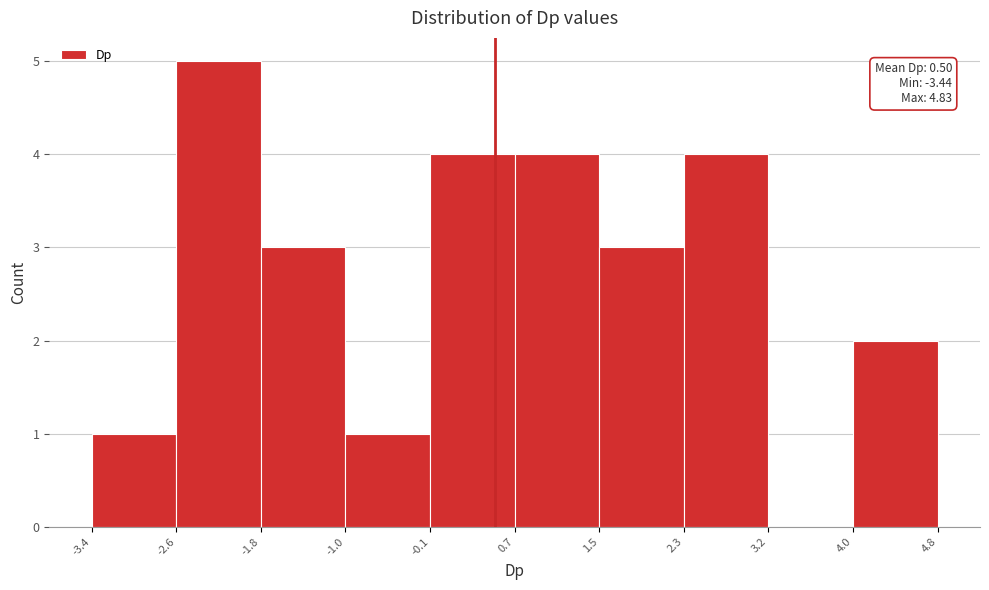

Which range on the x-axis has the tallest bar?

-2.6 to -1.8